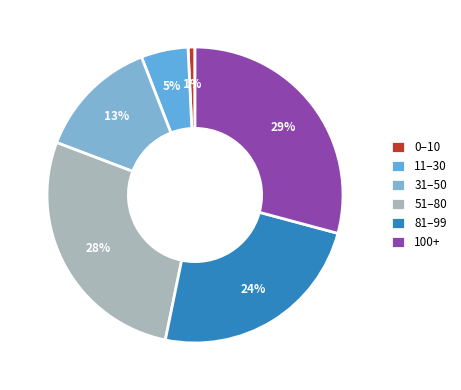

Count the number of slices in the pie.

6